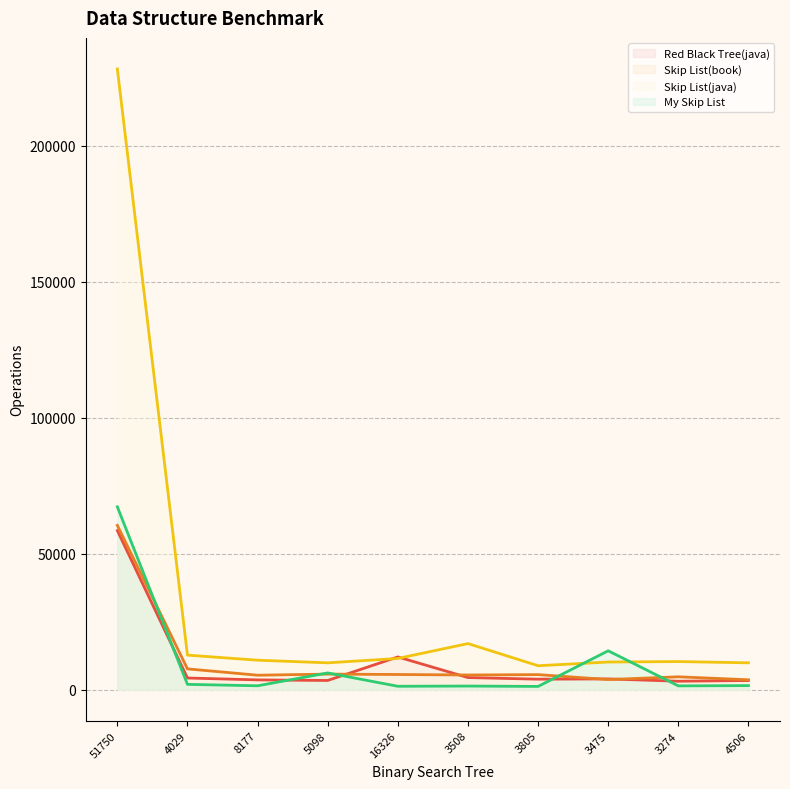

At how many categories does at least one series exceed 201006?

1